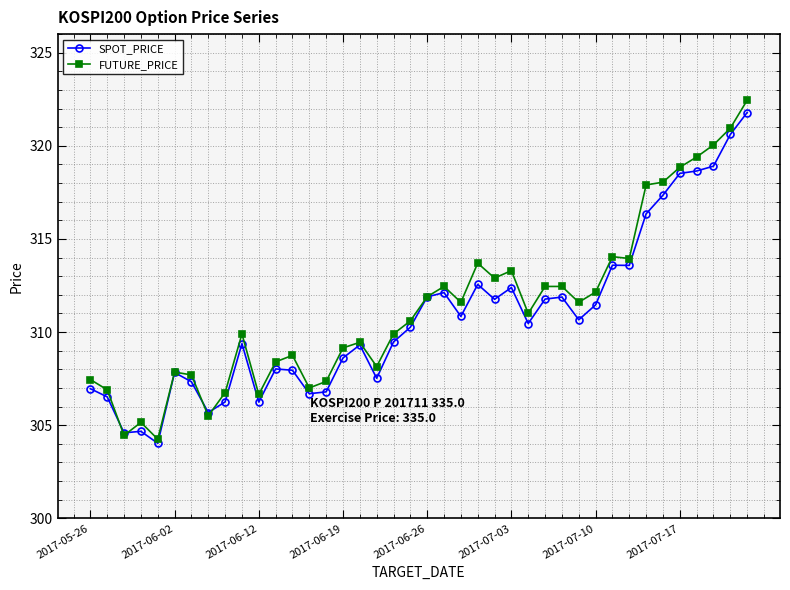

Which series has the largest range (max minus min)?

FUTURE_PRICE